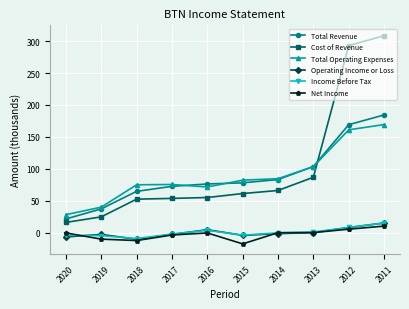

What is the spread (max minus min) of values at 2019?

50.1